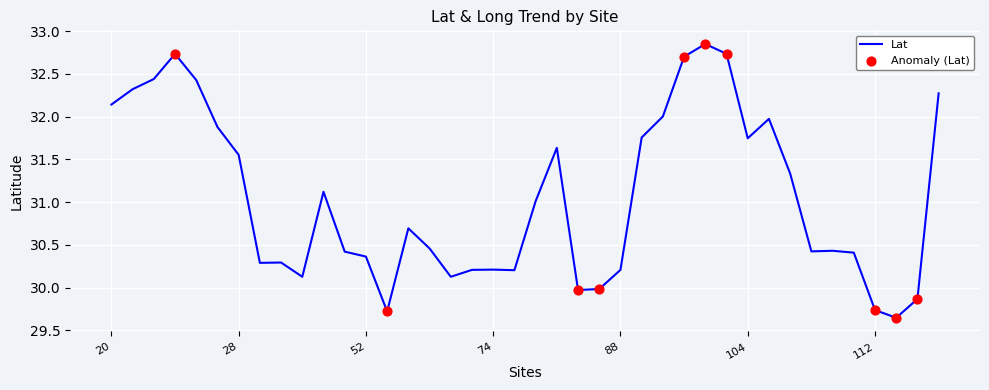

What is the difference between the maximum and minimum values?

3.2